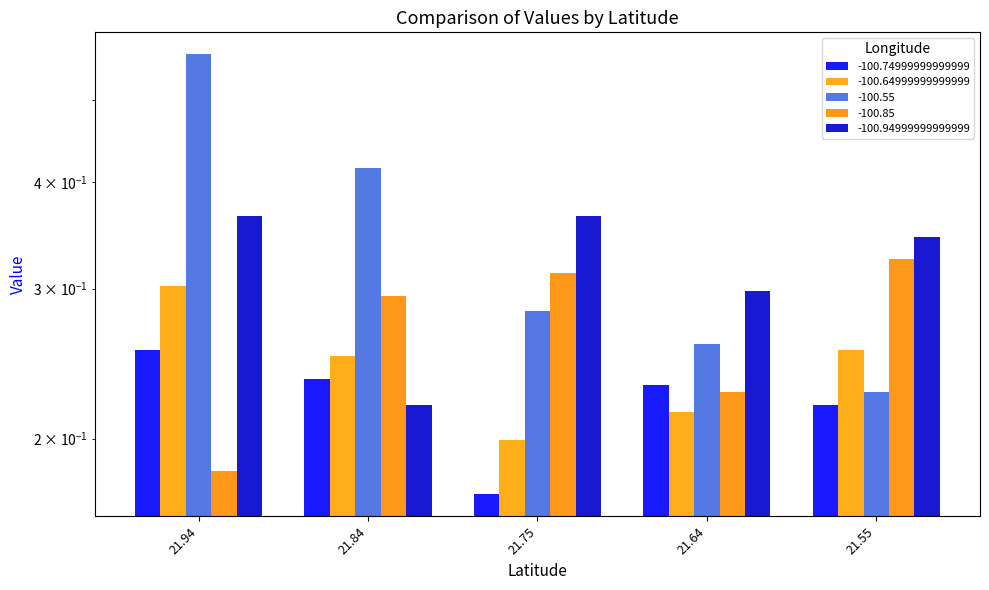

What is the minimum value for -100.94999999999999?

0.2